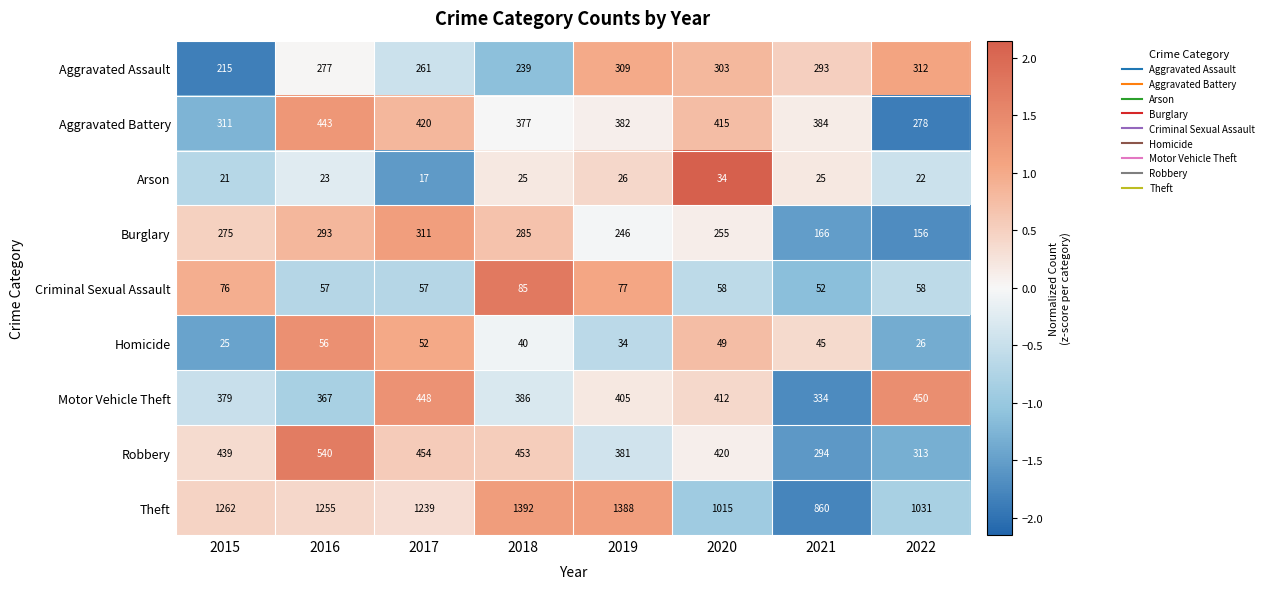

Rank the series at 2019 from highest to lowest value.

Theft, Motor Vehicle Theft, Aggravated Battery, Robbery, Aggravated Assault, Burglary, Criminal Sexual Assault, Homicide, Arson